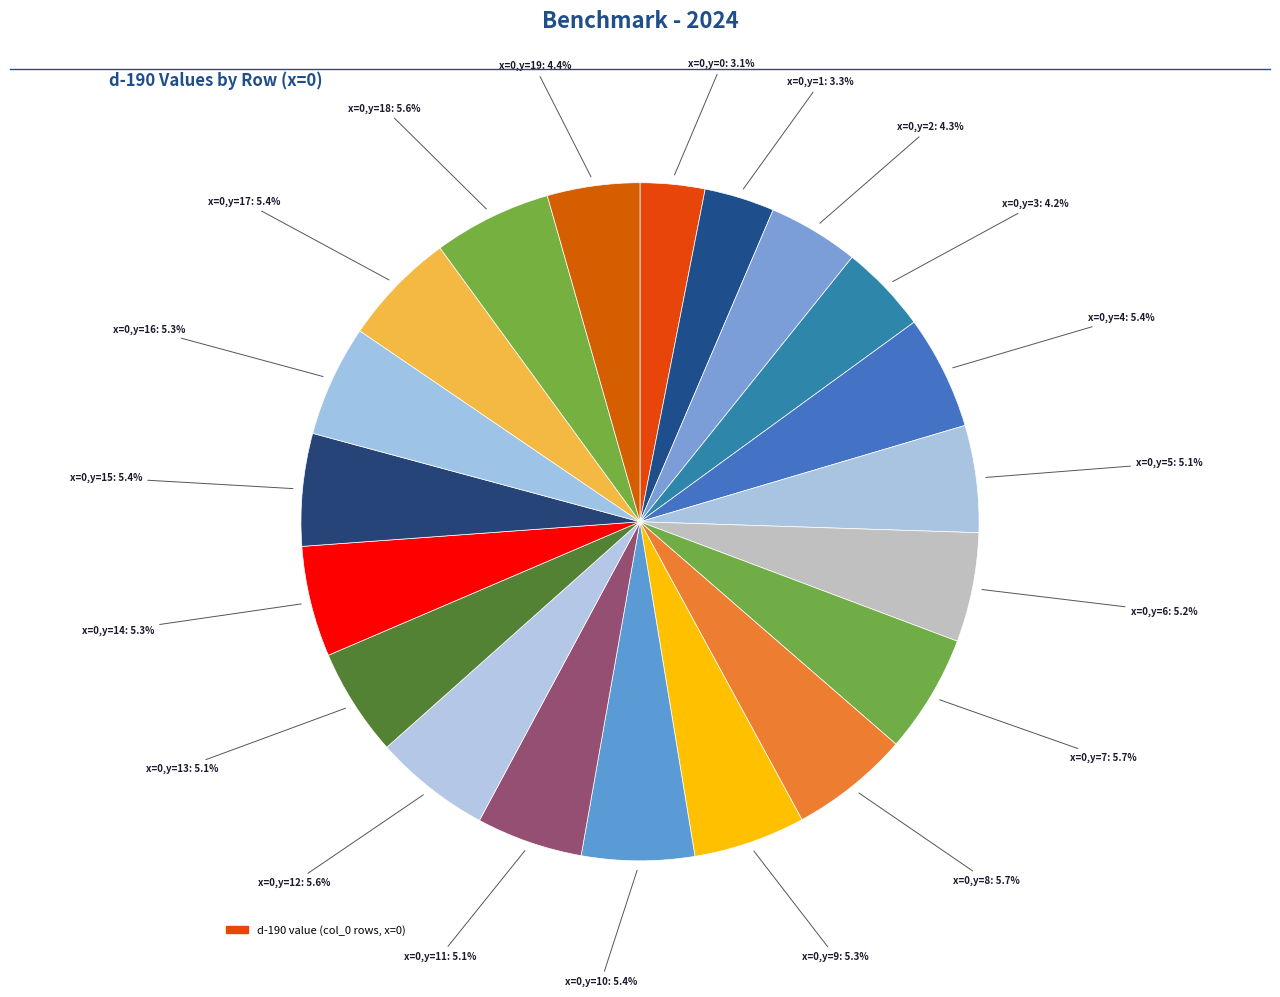

Count the number of slices in the pie.

20